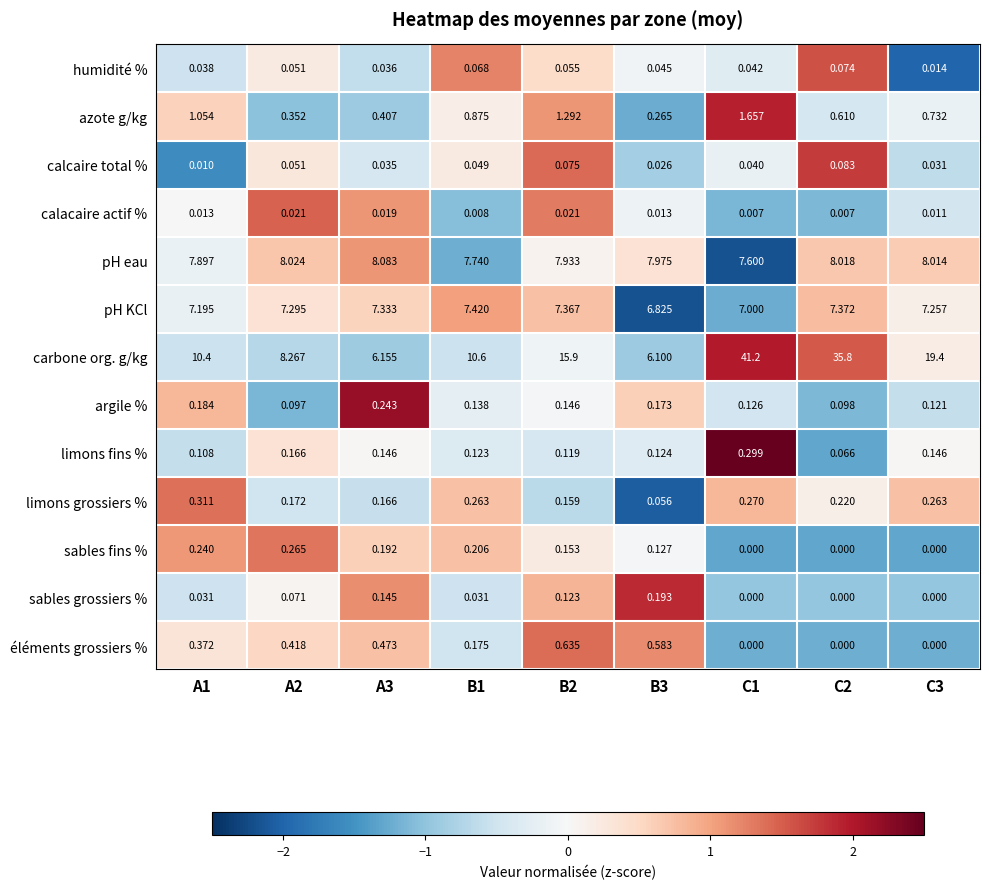

Between A1 and B2, which series saw the biggest shift?

carbone org. g/kg